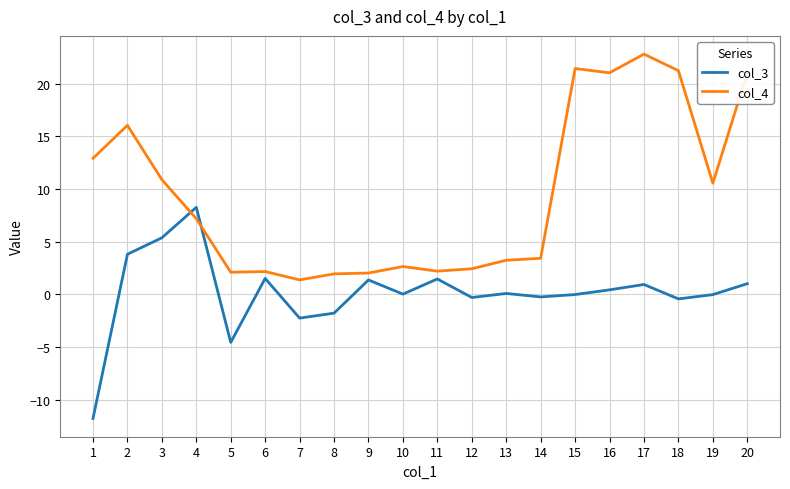

What is the maximum value for col_4?

22.8